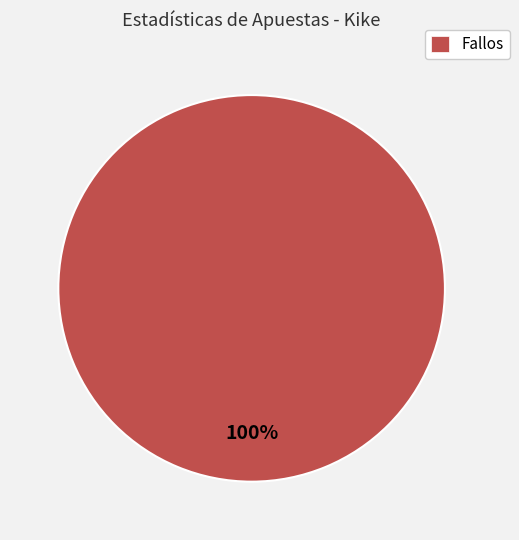

Rank the categories by value from lowest to highest.

Fallos